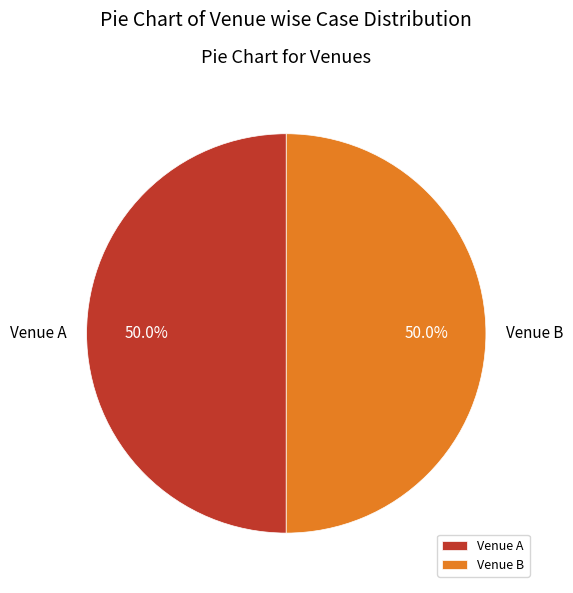

Is the sum of Venue B and Venue A greater than half?

Yes